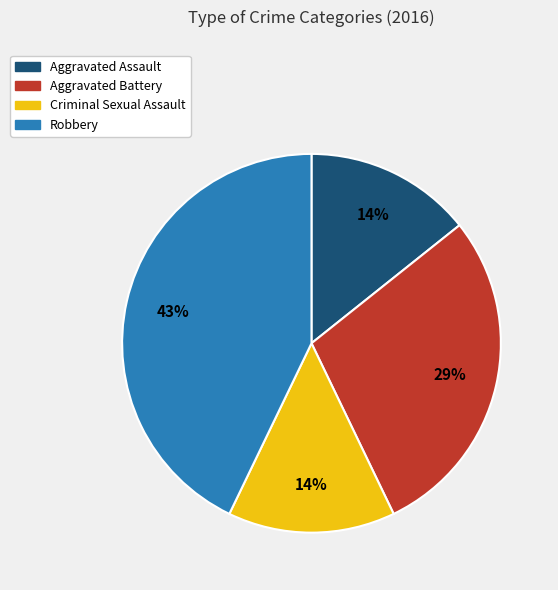

Approximately how many times larger is the value at Criminal Sexual Assault compared to Aggravated Battery?

0.5